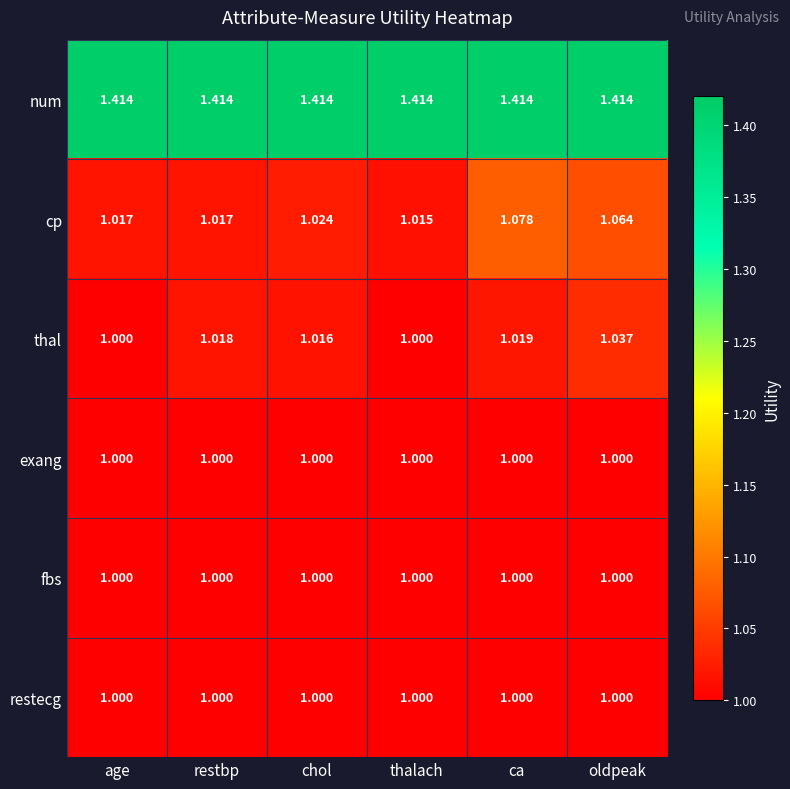

Between age and oldpeak, which series saw the biggest shift?

cp